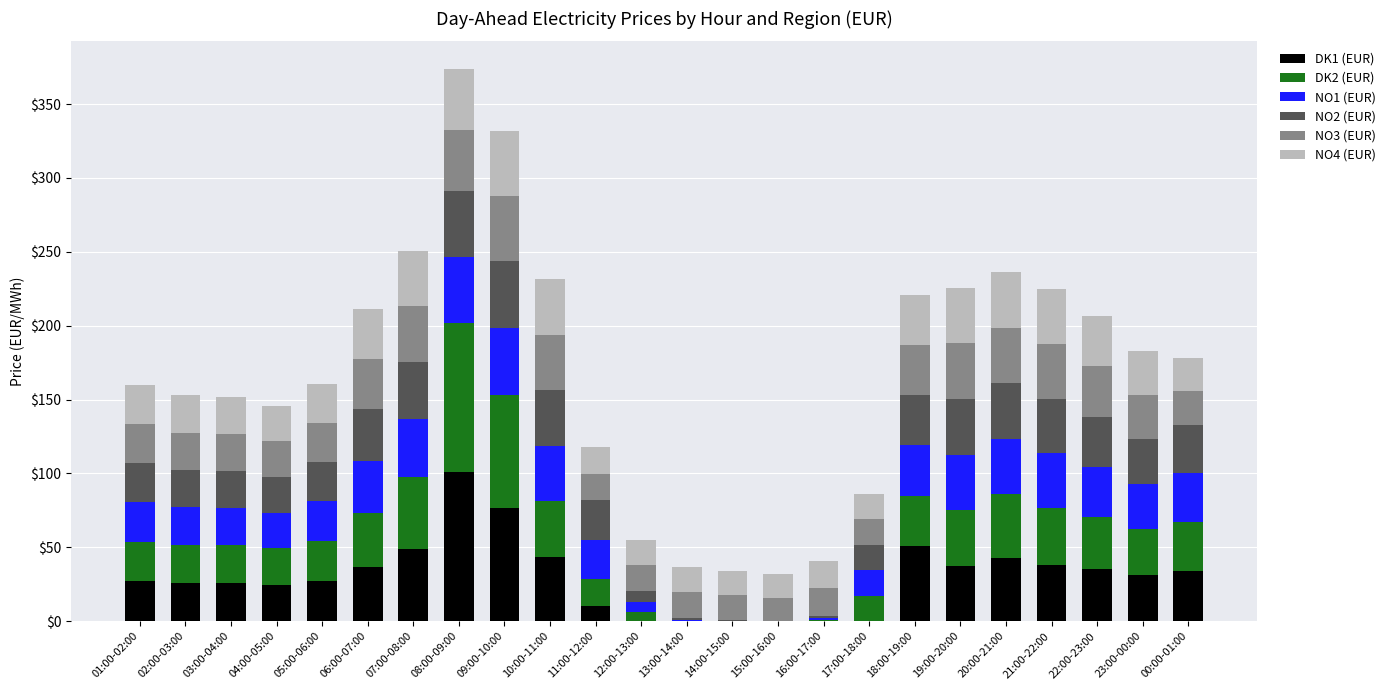

What value does the NO4 (EUR) series have at 08:00-09:00?

41.2